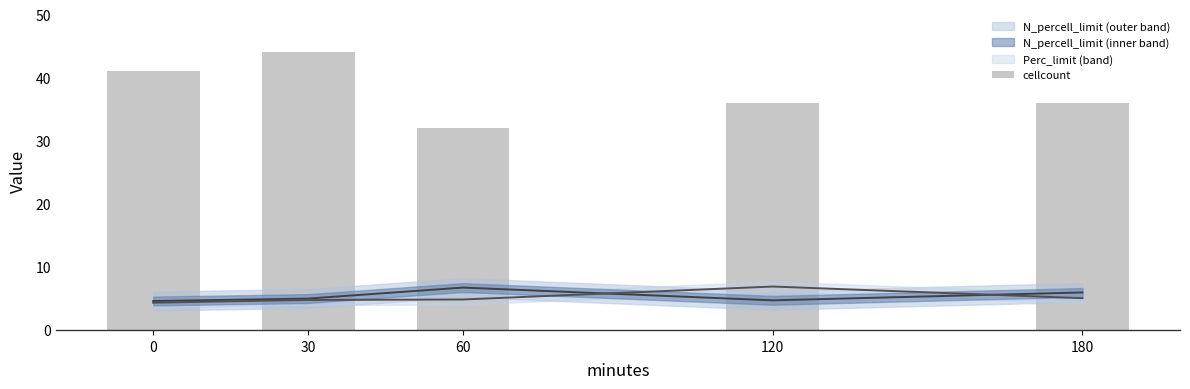

What is the value of the 4th bar from the left?

36